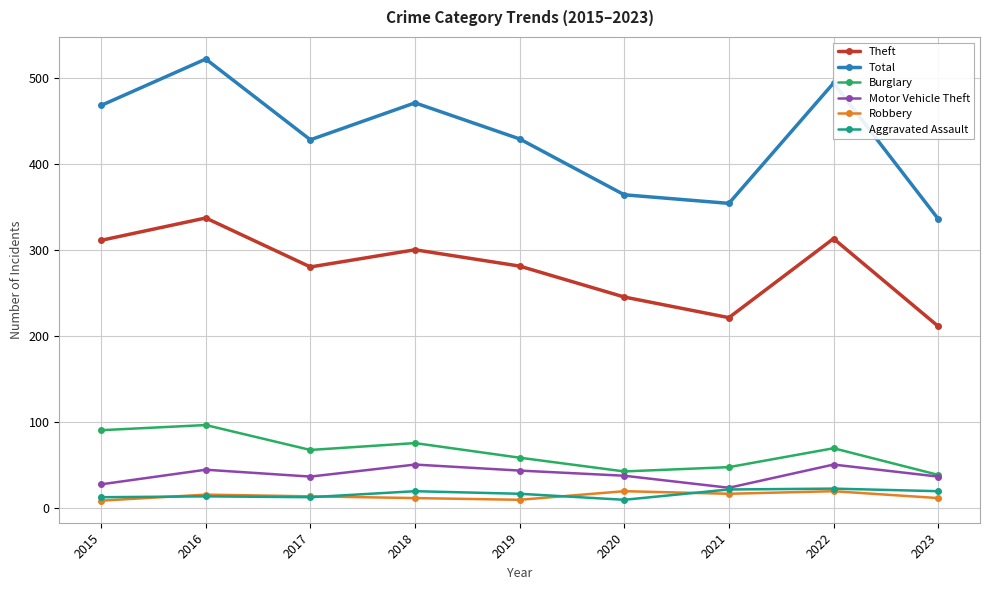

What is the sum of the Total values at 2019 and 2023?

765